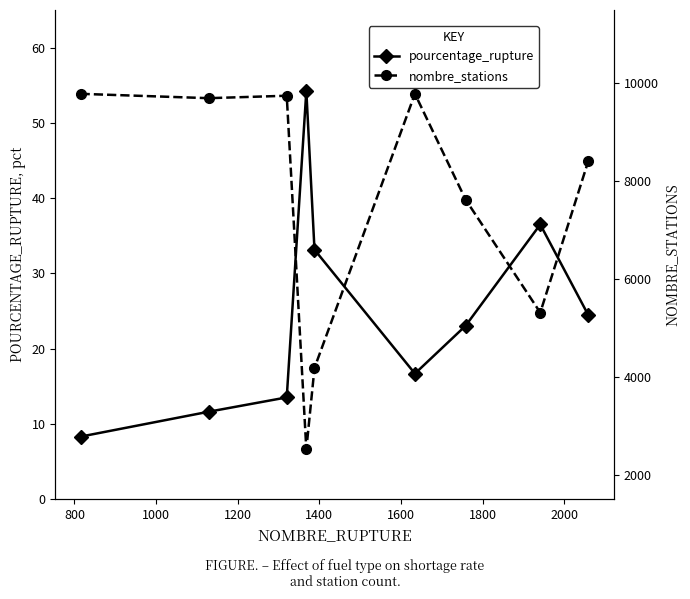

How many interior local valleys does the nombre_stations series have?

3